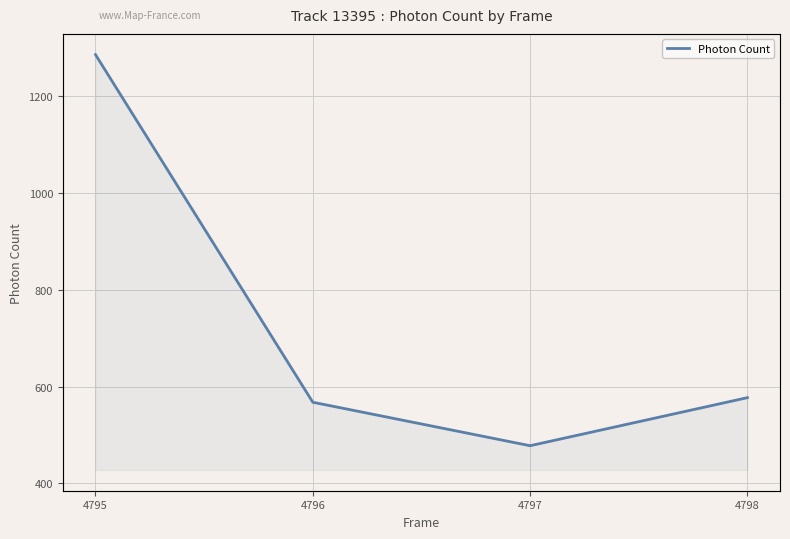

List the labels in order of value, largest first.

4795, 4798, 4796, 4797